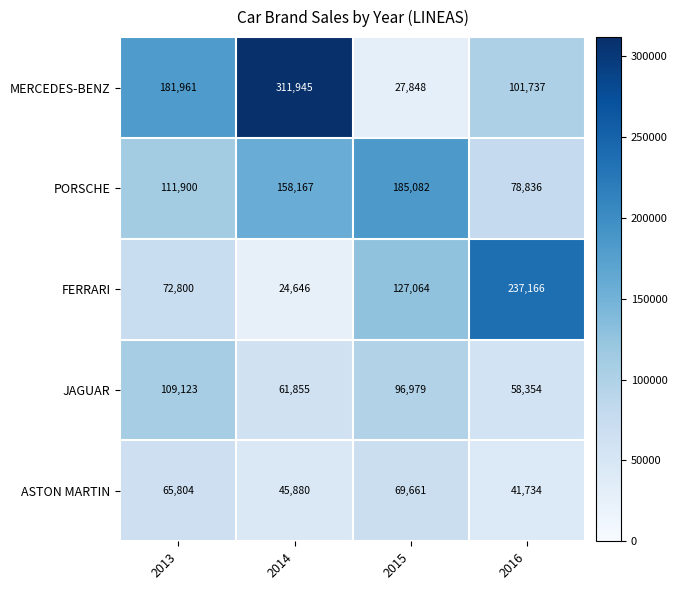

What is the difference between the maximum and minimum values in the JAGUAR series?

50769